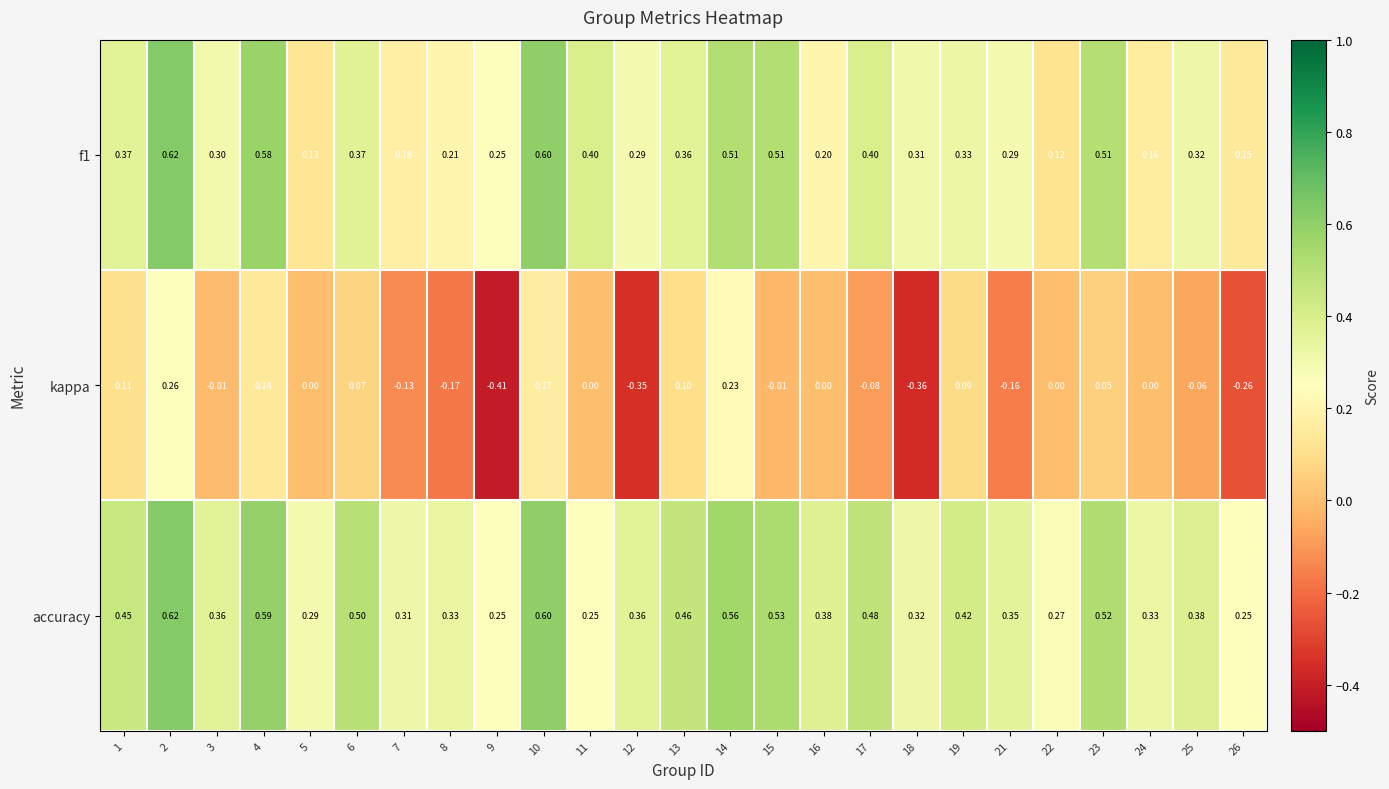

Which series has the largest total across all categories?

accuracy